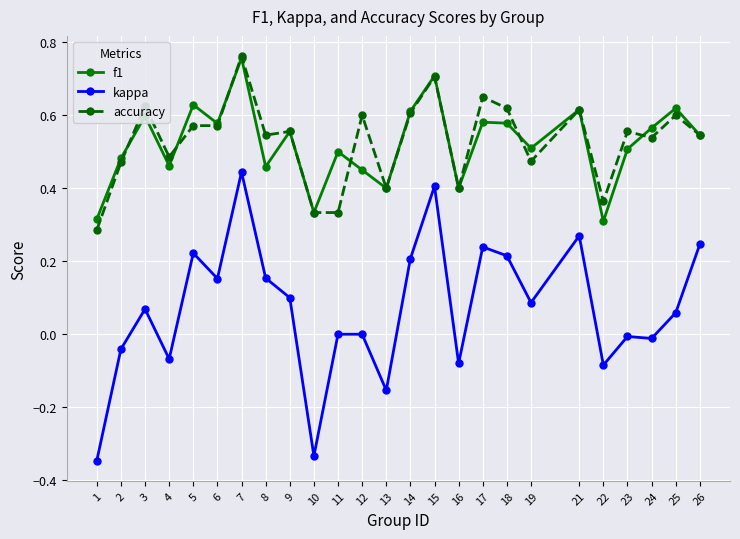

True or false: accuracy and kappa intersect in this chart.

False